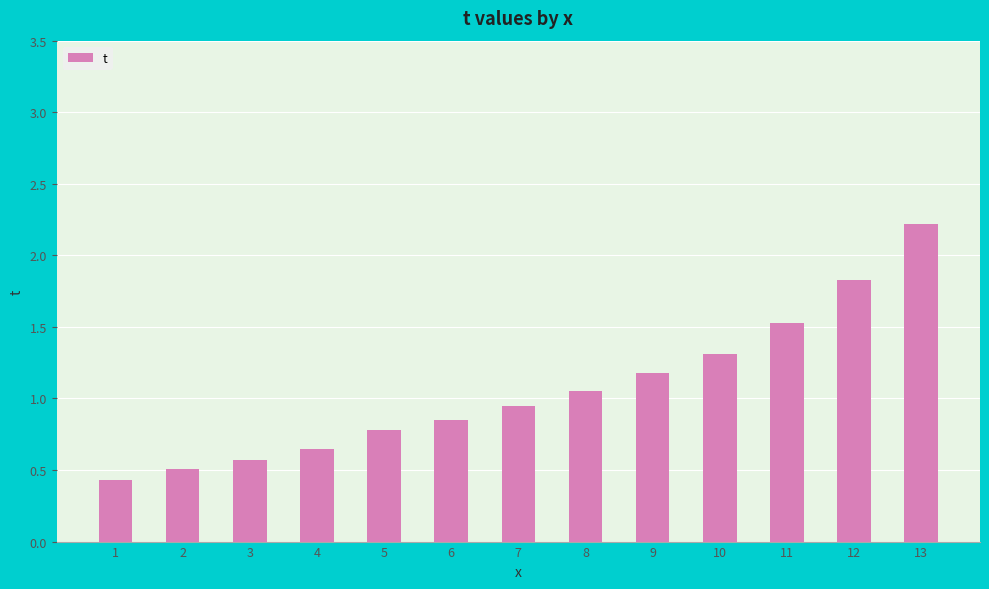

What is the value of the 10th bar from the left?

1.3